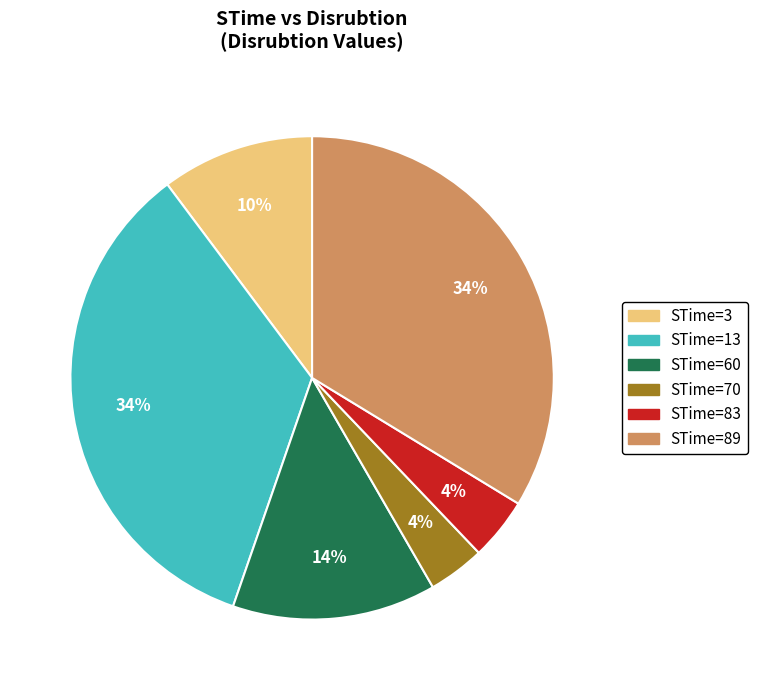

Does any single category account for the majority?

No